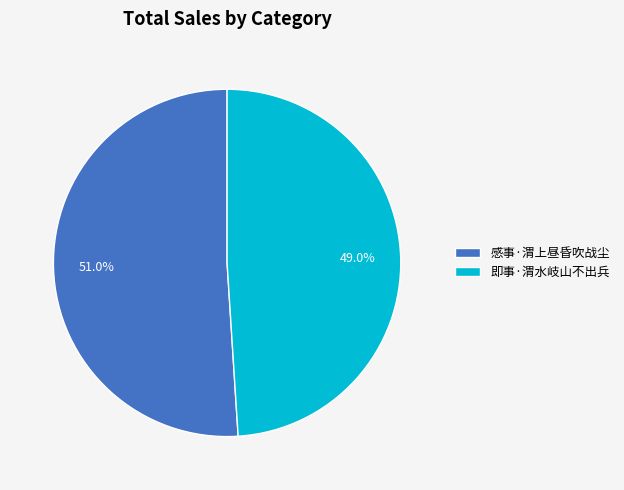

True or false: 感事·渭上昼昏吹战尘 accounts for 38% of the total.

False